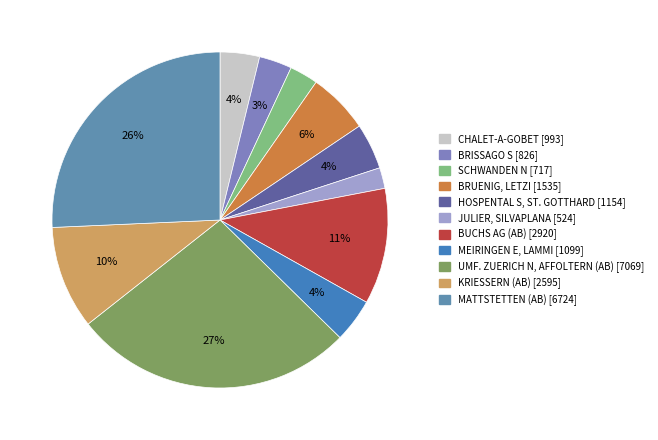

What percentage do JULIER, SILVAPLANA and HOSPENTAL S, ST. GOTTHARD together represent?

6.4%